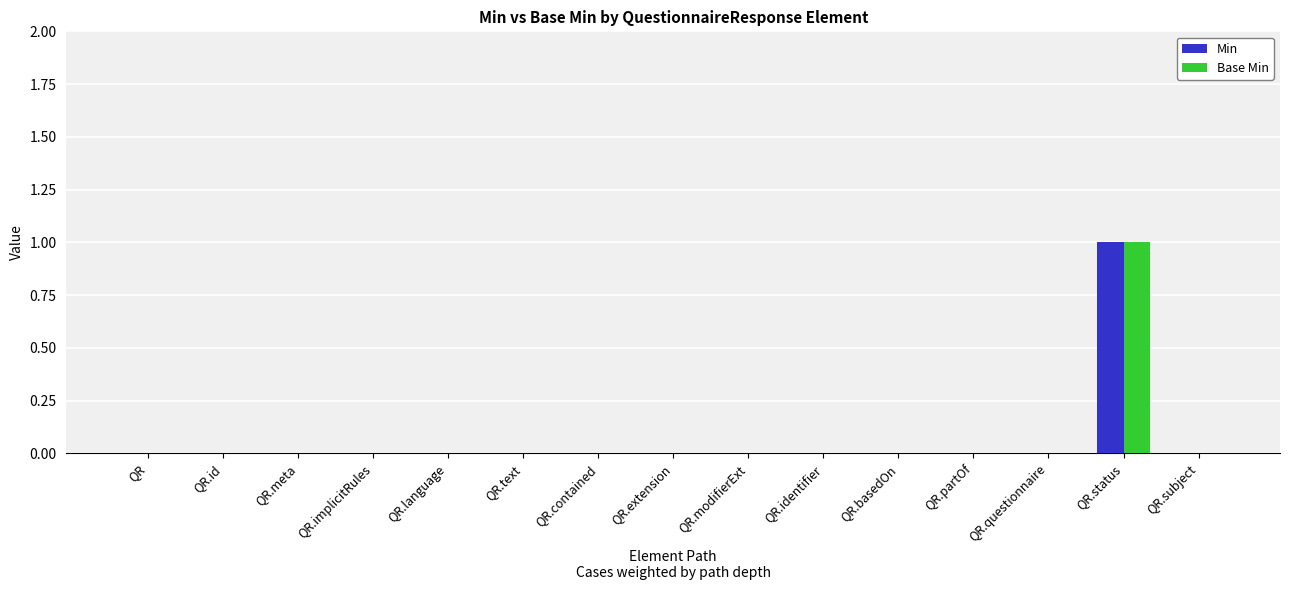

How many data points does each series have?

15